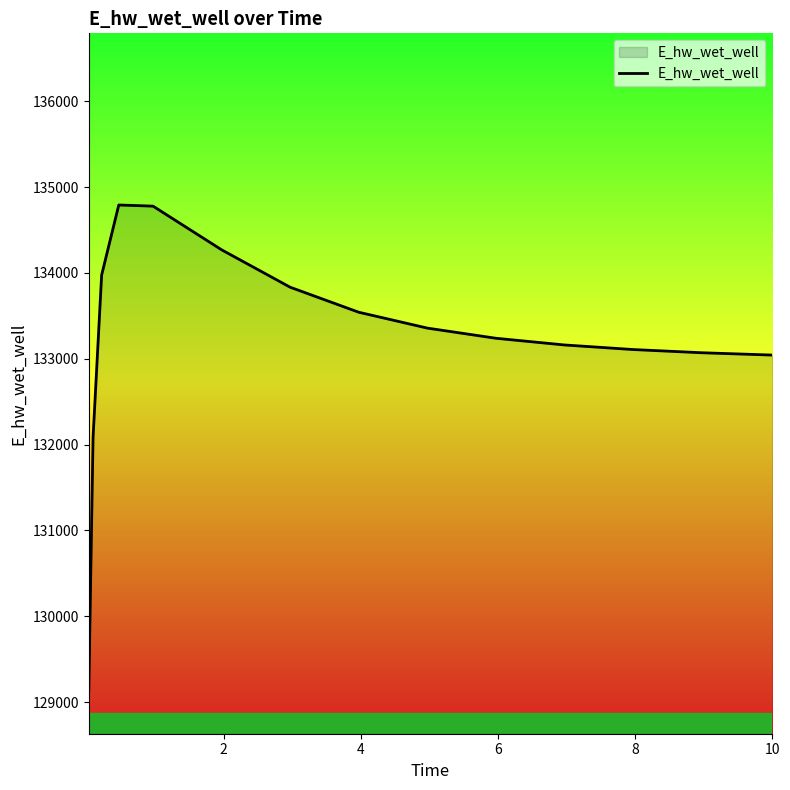

What is the difference between the maximum and minimum values?

5660.5